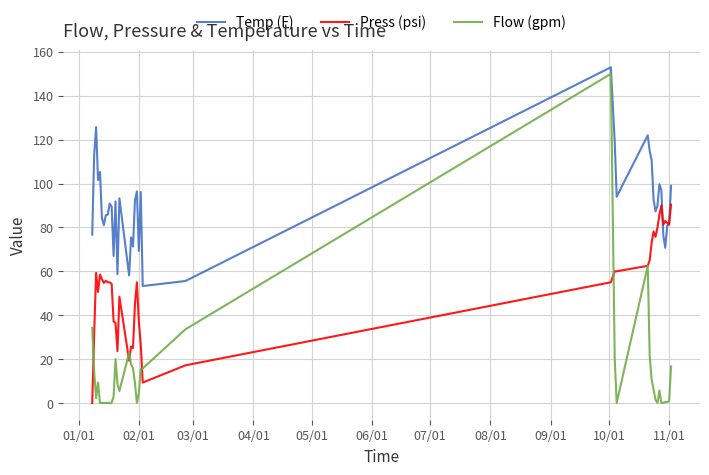

Which series has the widest spread of values?

Flow (gpm)